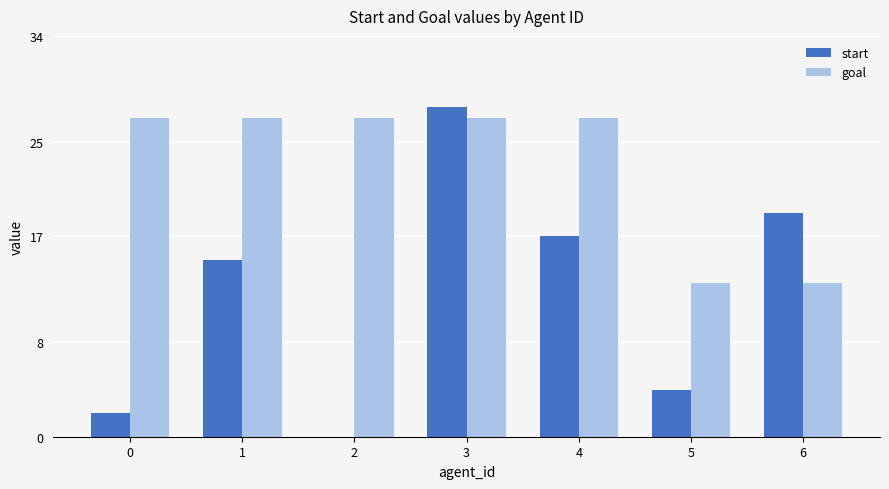

Is it true that start equals 17 at 4?

True